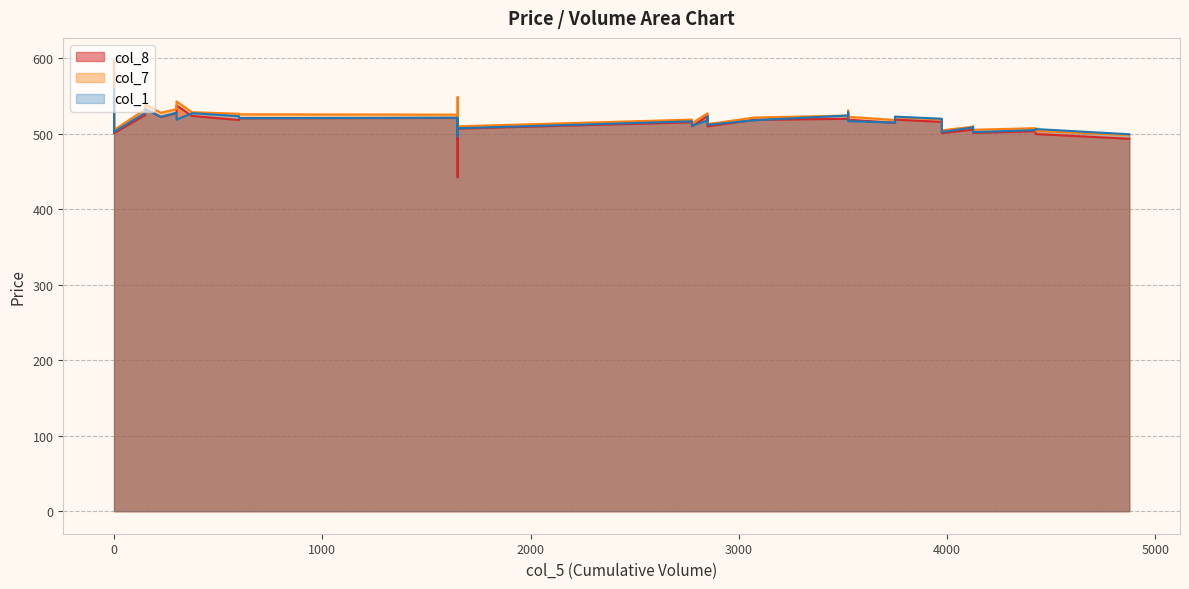

Where is the first local maximum for col_7?

3